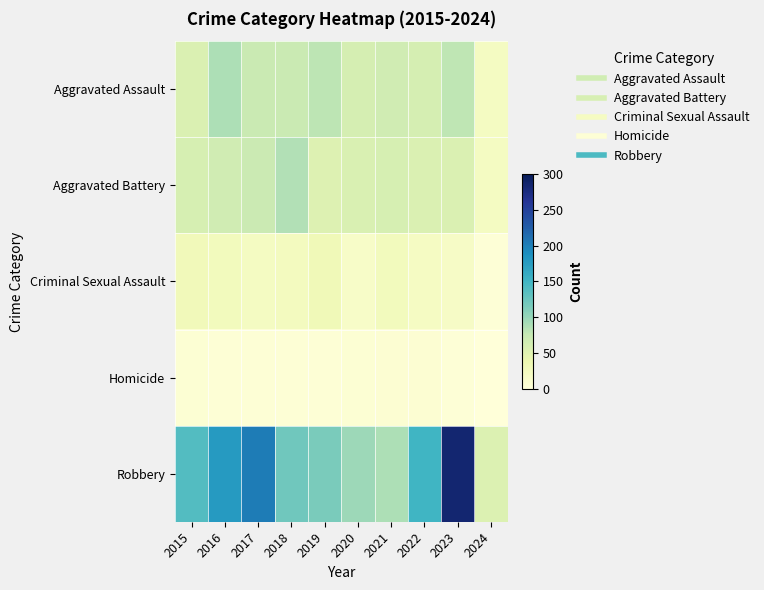

At which category is the sum across all series the highest?

2023